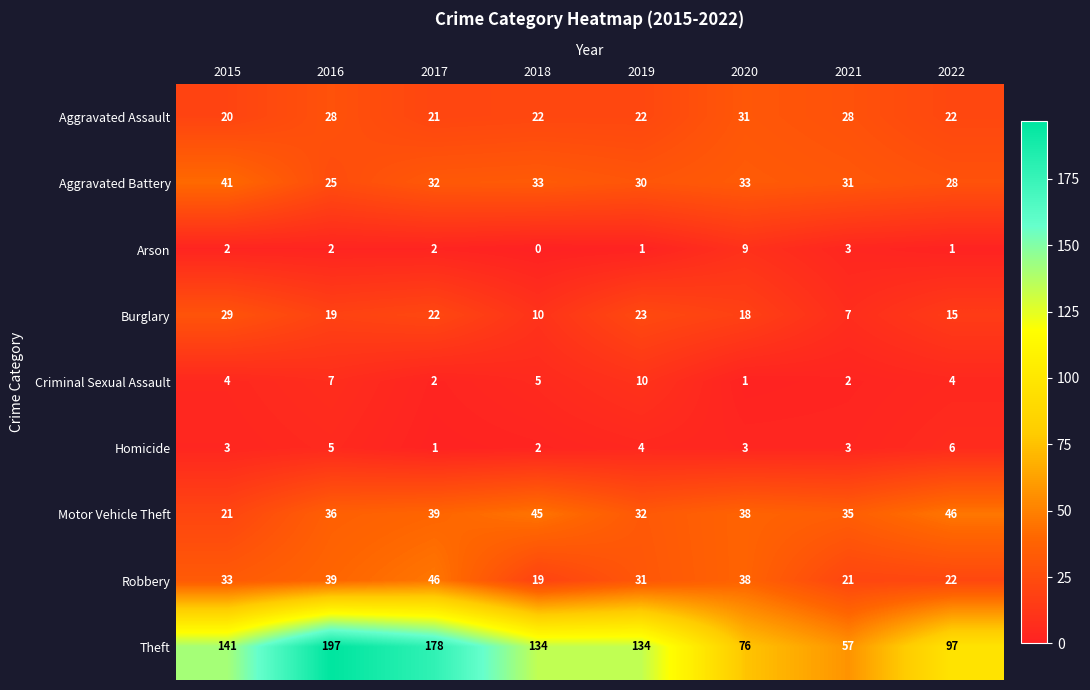

What is the approximate value of Theft at 2018?

134